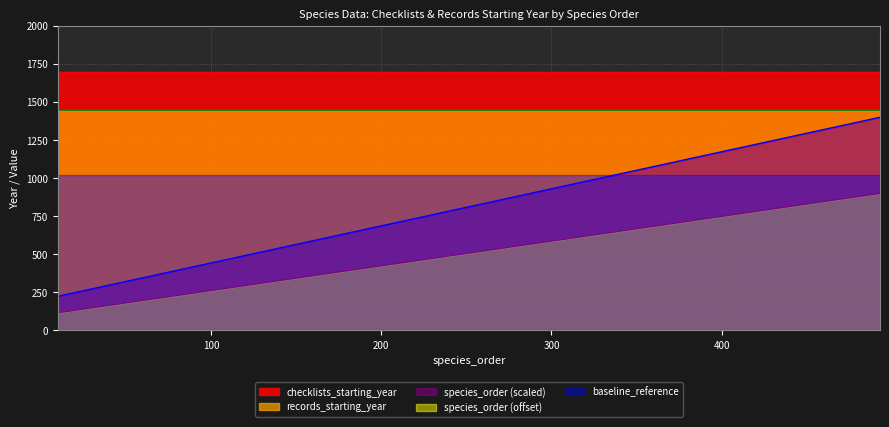

What is the greatest value displayed?

1700.0